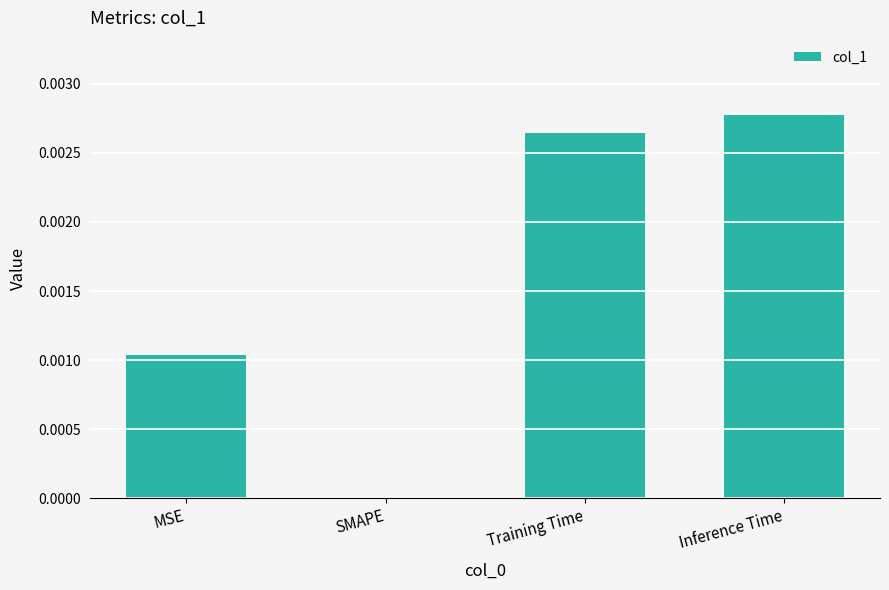

How many distinct data groups are displayed?

1